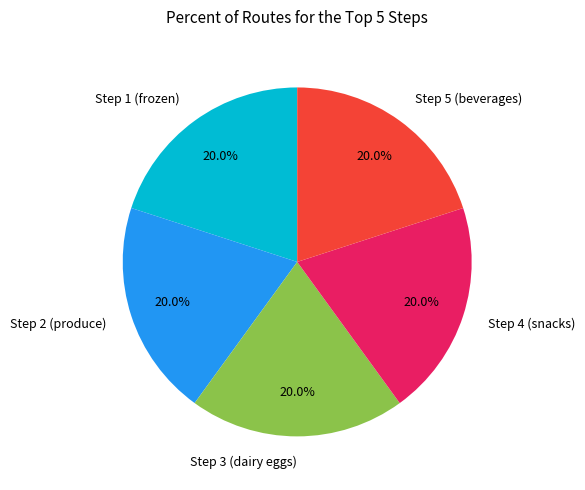

What is the ratio of the value at Step 2 (produce) to the value at Step 3 (dairy eggs)?

1.0